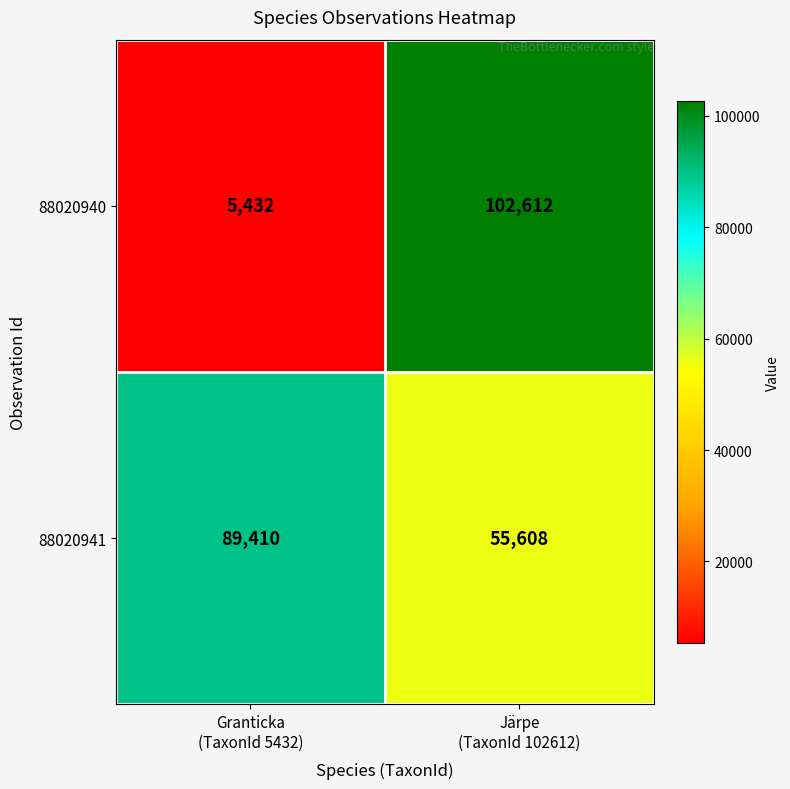

What is the minimum value shown in the chart?

5432